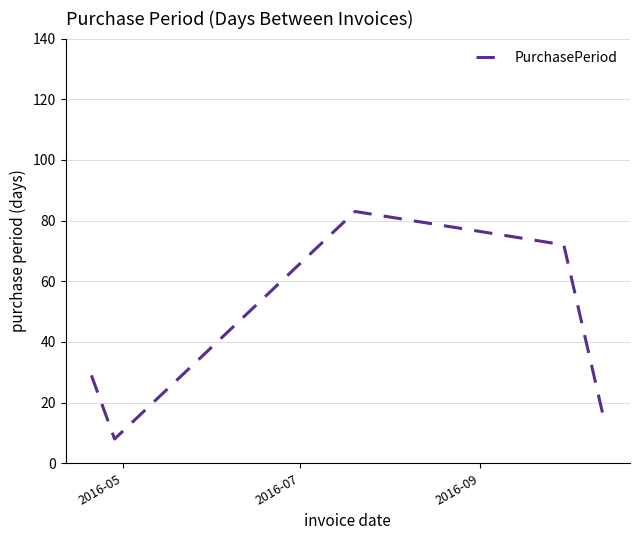

Does the chart have visible grid lines?

Yes